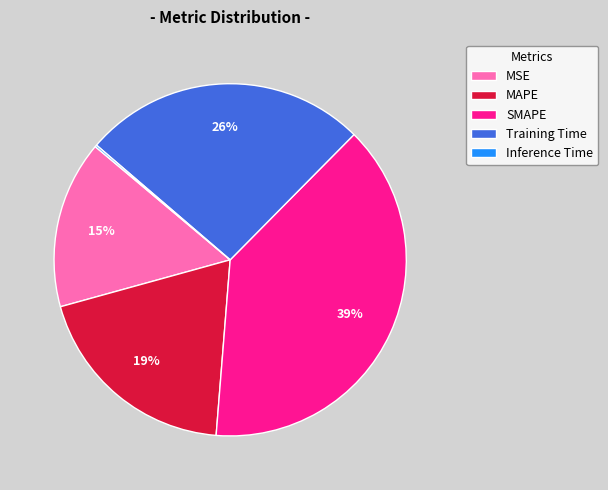

Which slice is the largest?

SMAPE